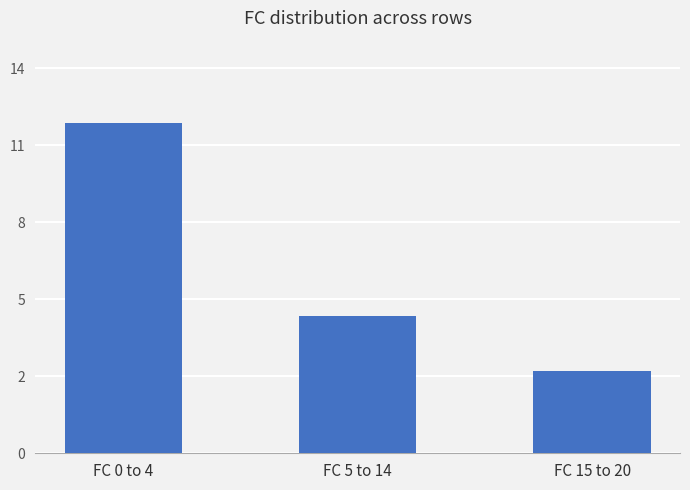

List the labels in order of value, smallest first.

FC 15 to 20, FC 5 to 14, FC 0 to 4